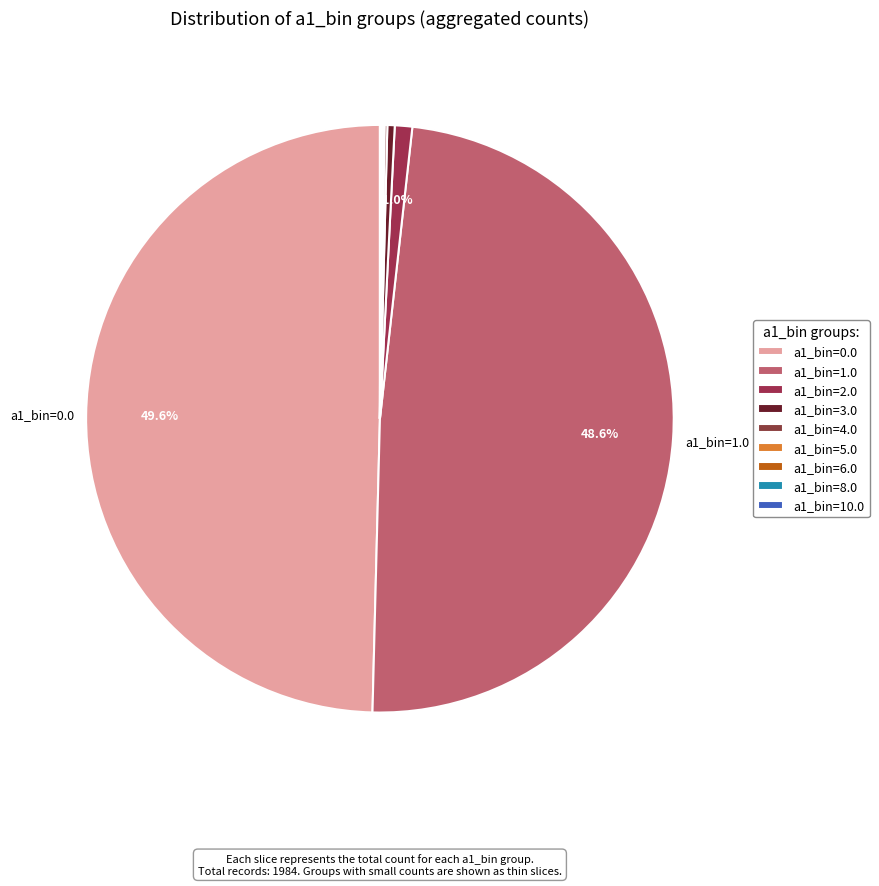

Is it true that a1_bin=10.0 is 1% of the pie?

False